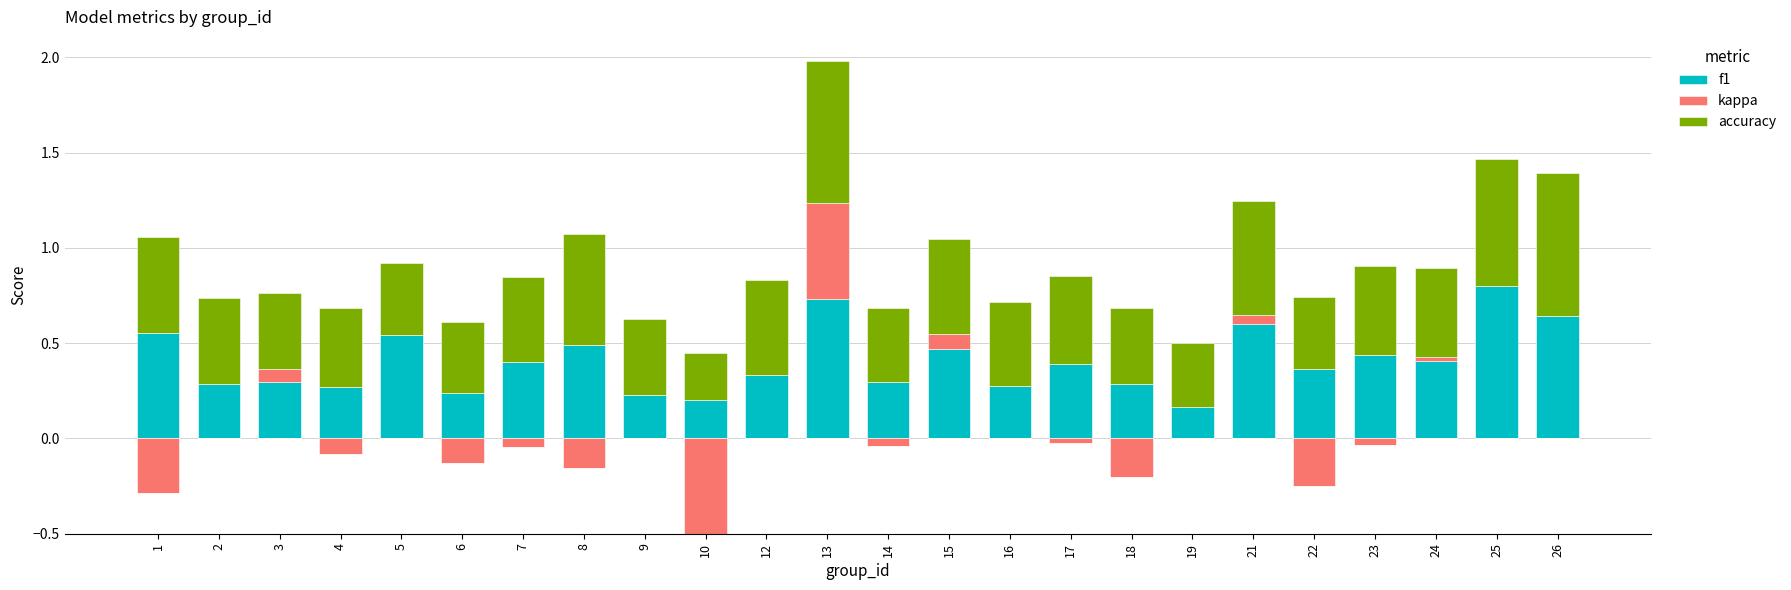

How many groups of bars are there?

24